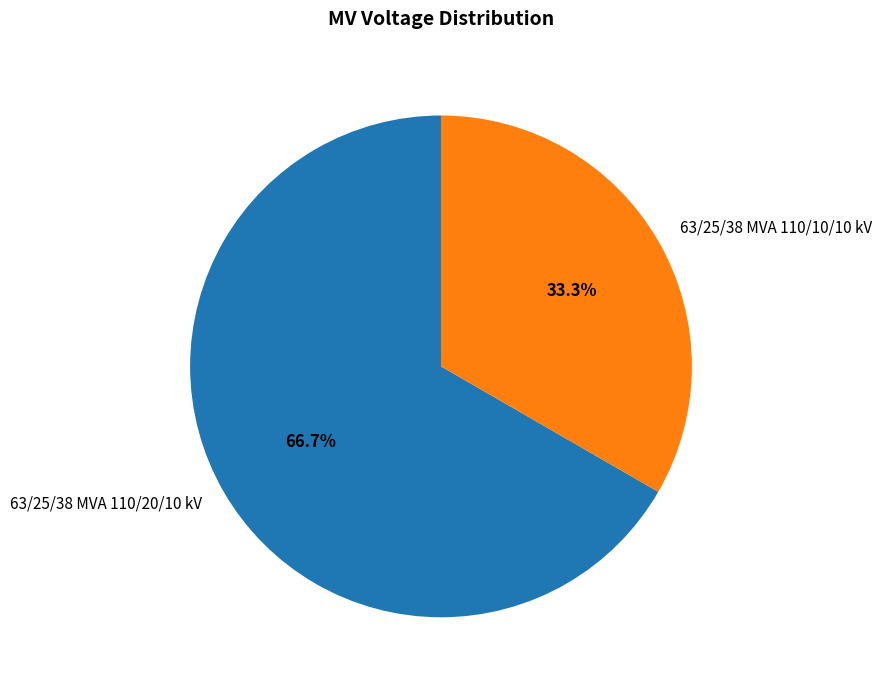

Approximately how many times larger is the value at 63/25/38 MVA 110/20/10 kV compared to 63/25/38 MVA 110/10/10 kV?

2.0